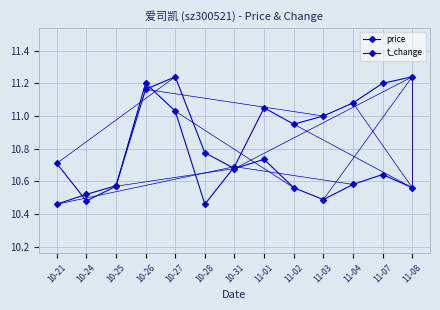

The t_change series shows 10.6 at 11-02. True or false?

True